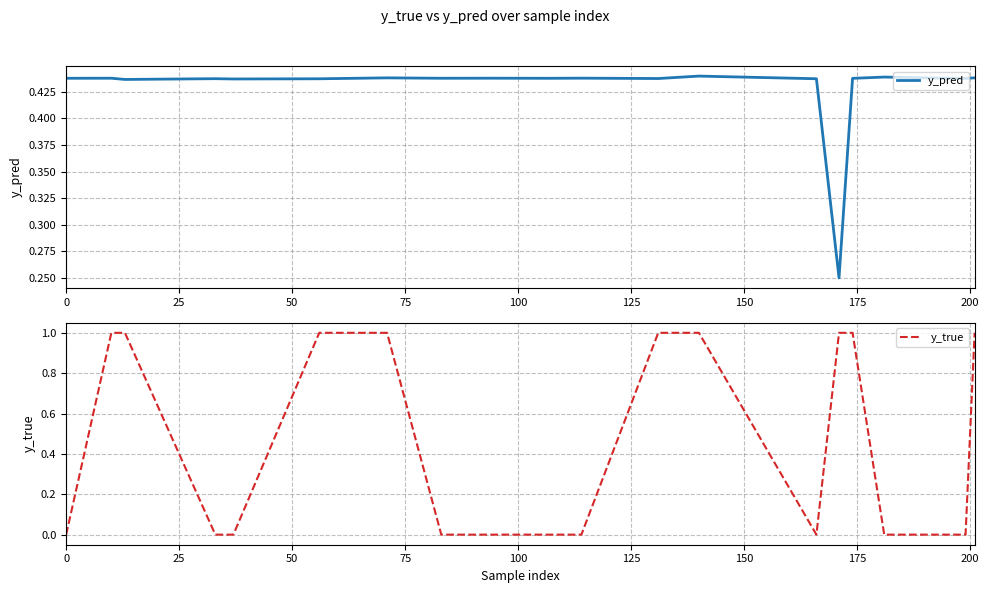

In y_true, how many points are lower than both neighbors (excluding endpoints)?

1